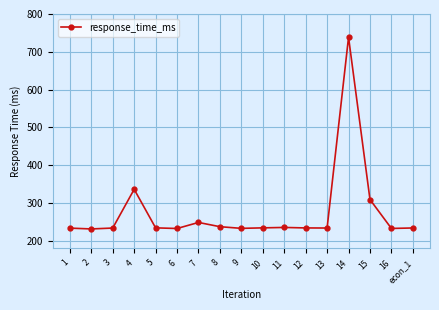

Approximately how many times larger is the value at 14 compared to 7?

3.0